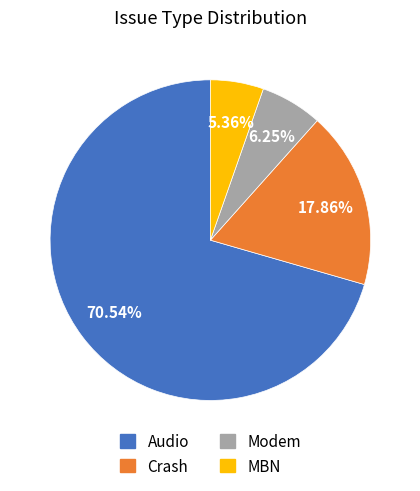

What percentage do Modem and Crash together represent?

24.1%